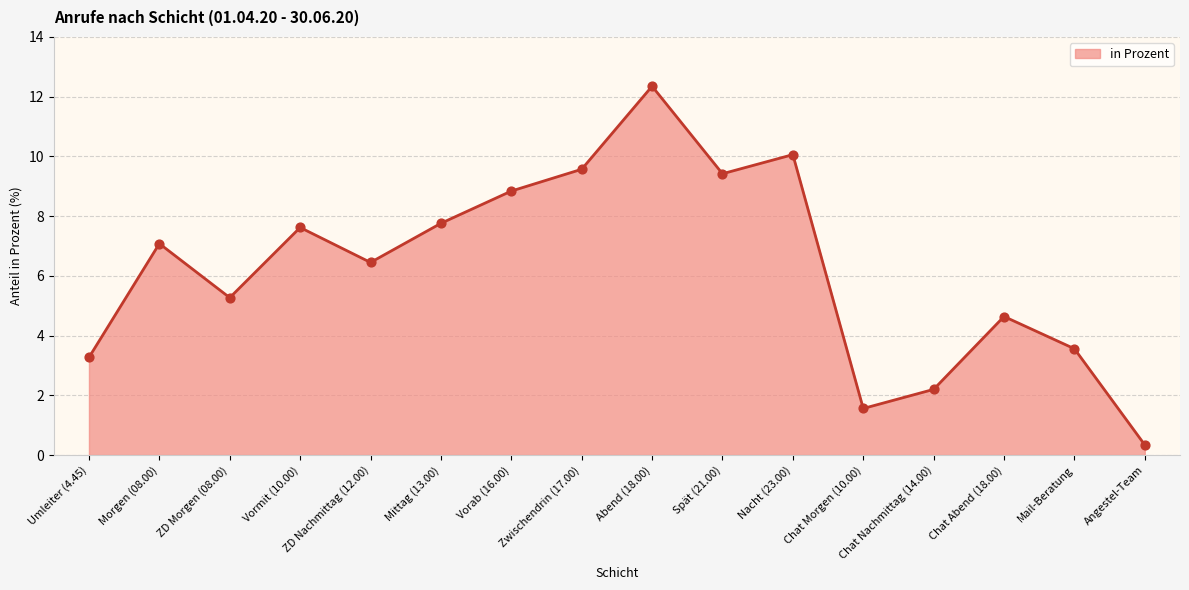

Approximately how many times larger is the value at ZD Nachmittag (12.00) compared to Mail-Beratung?

1.8